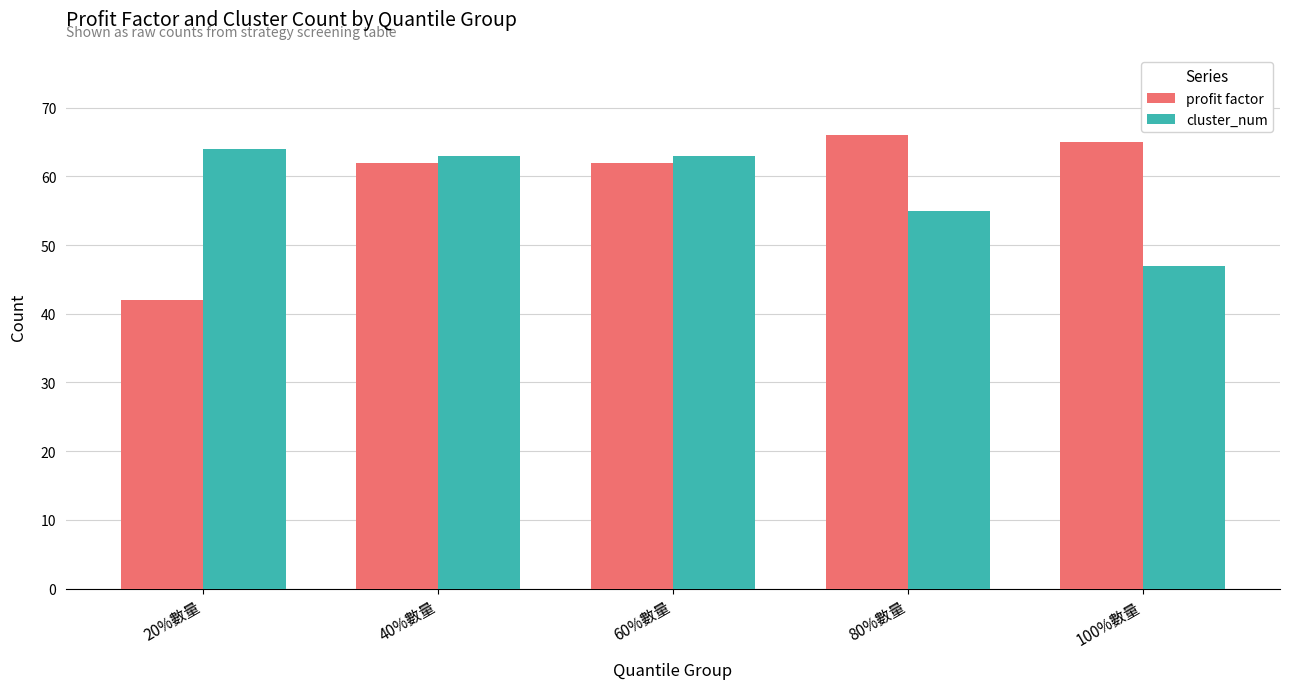

What are all the series names shown in the legend?

profit factor, cluster_num